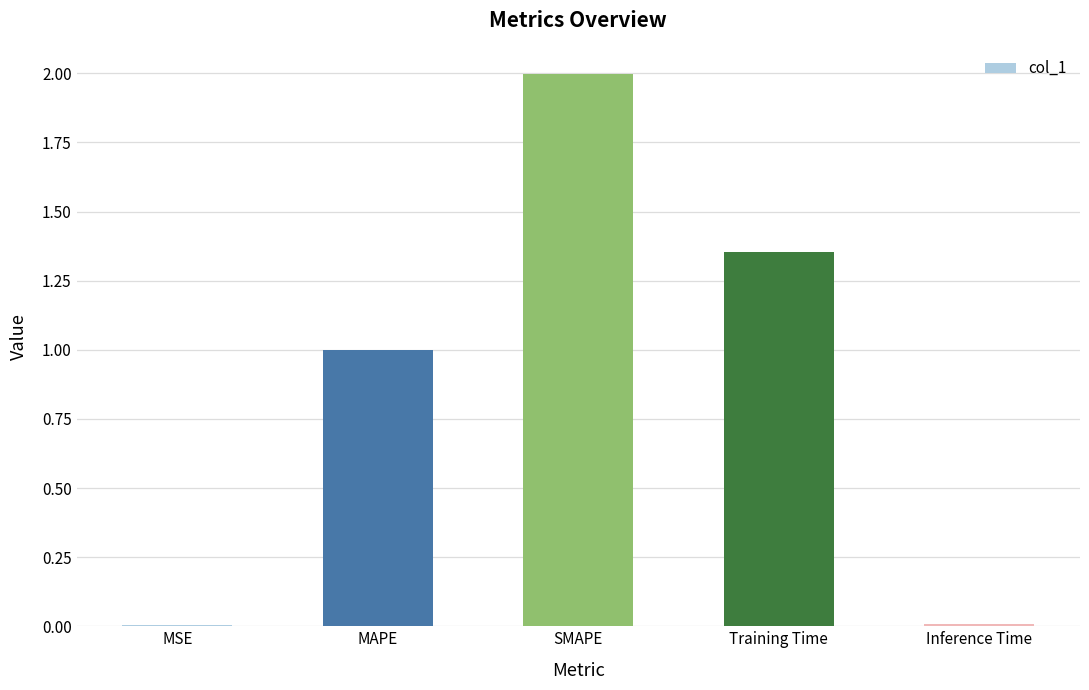

Which label corresponds to the largest value in the chart?

SMAPE